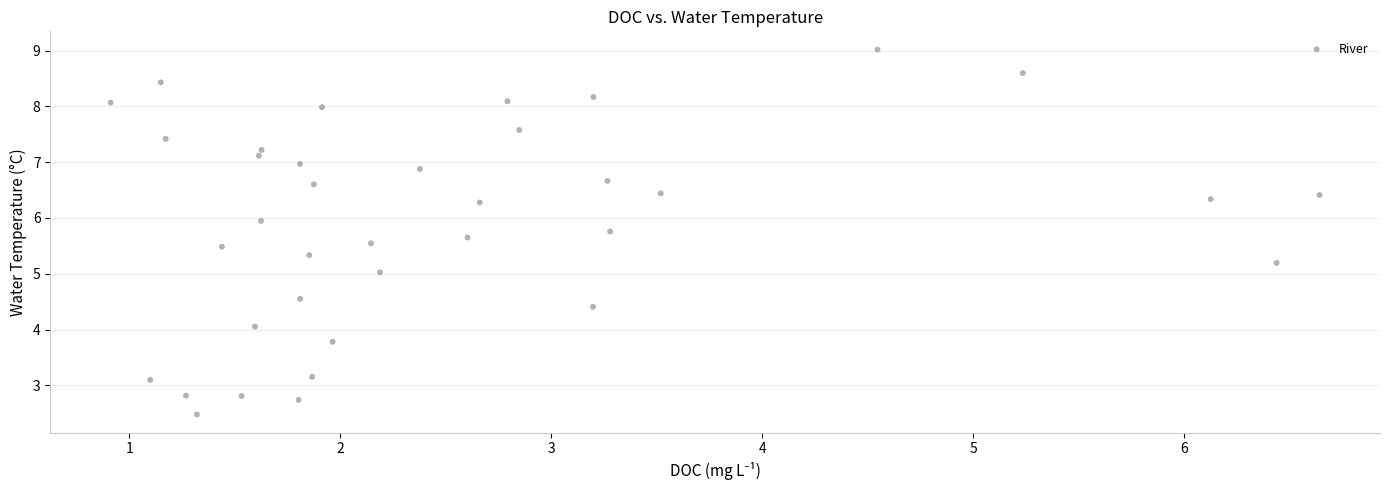

What is the range of X values (max minus min)?

5.7